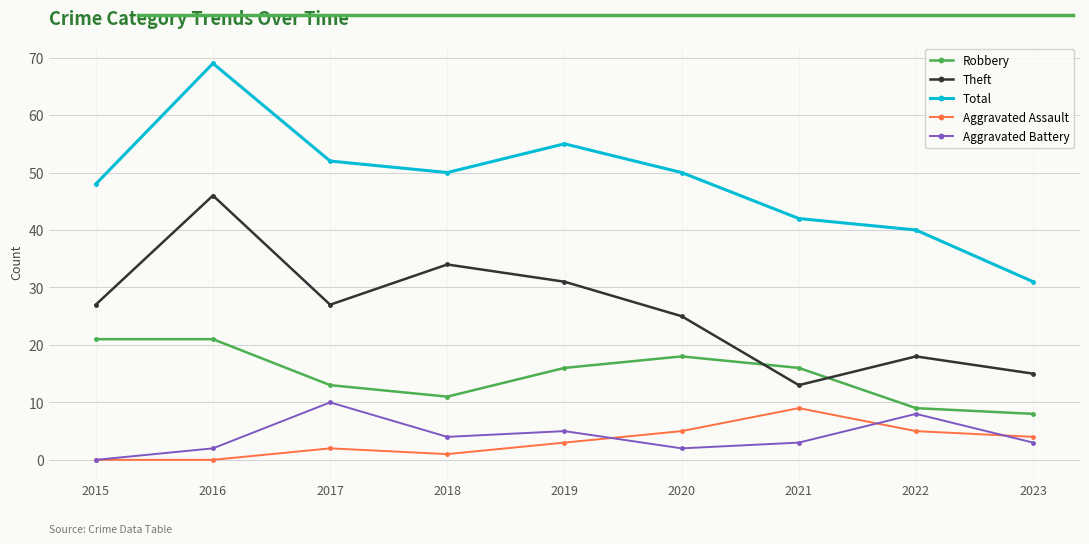

True or false: Aggravated Battery has more than 0 points higher than both neighbors.

True